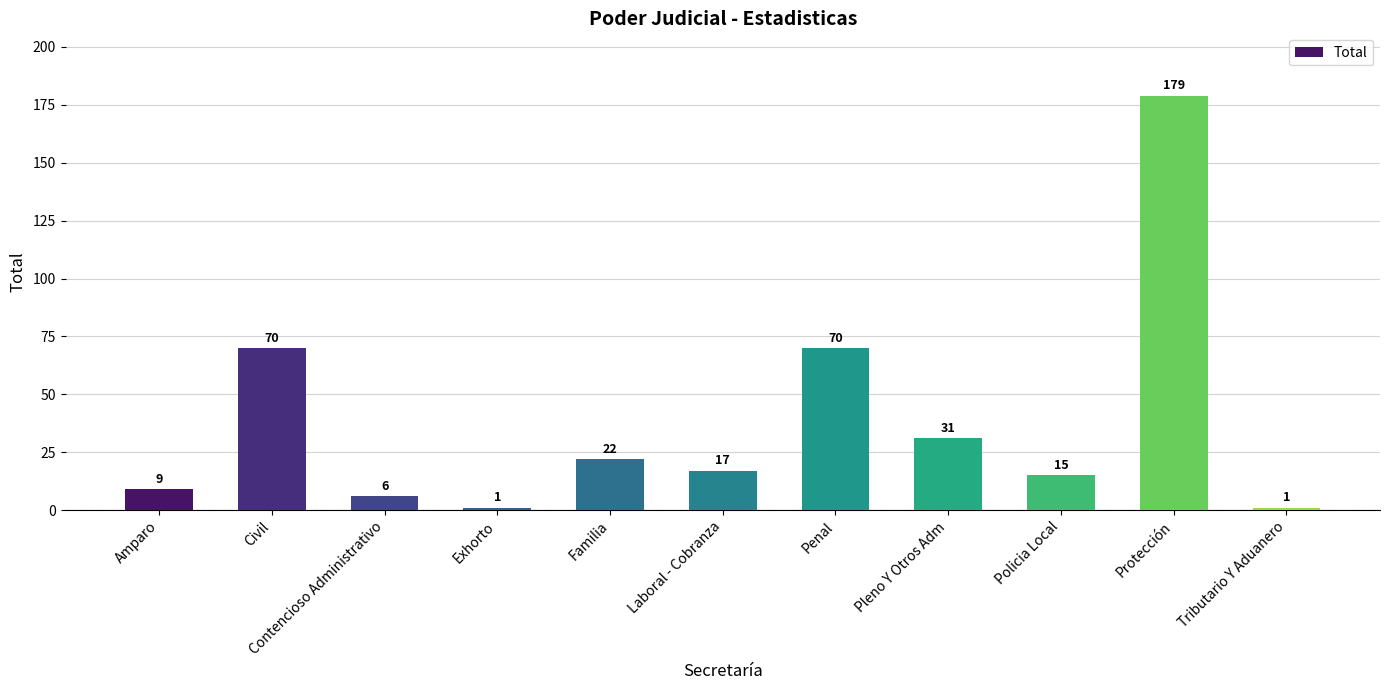

What is the sum of all values?

421